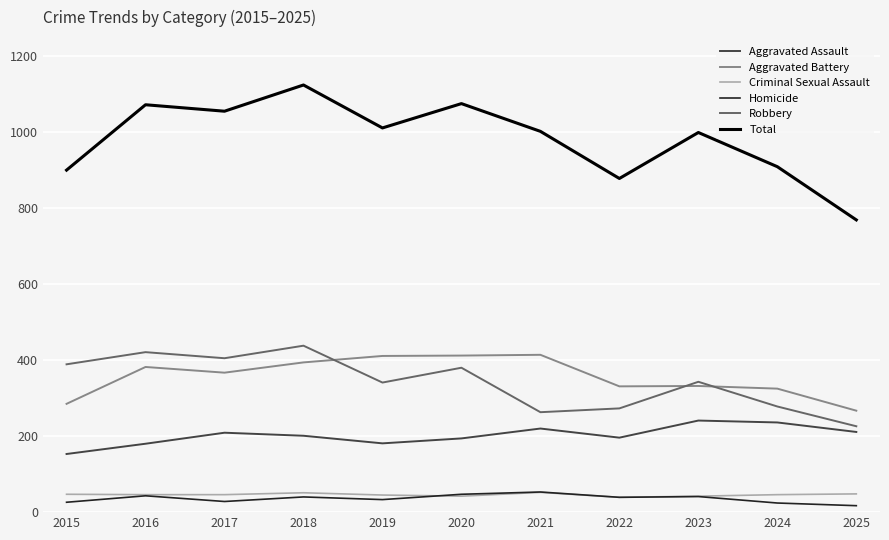

What is the highest value of the Aggravated Battery series?

414